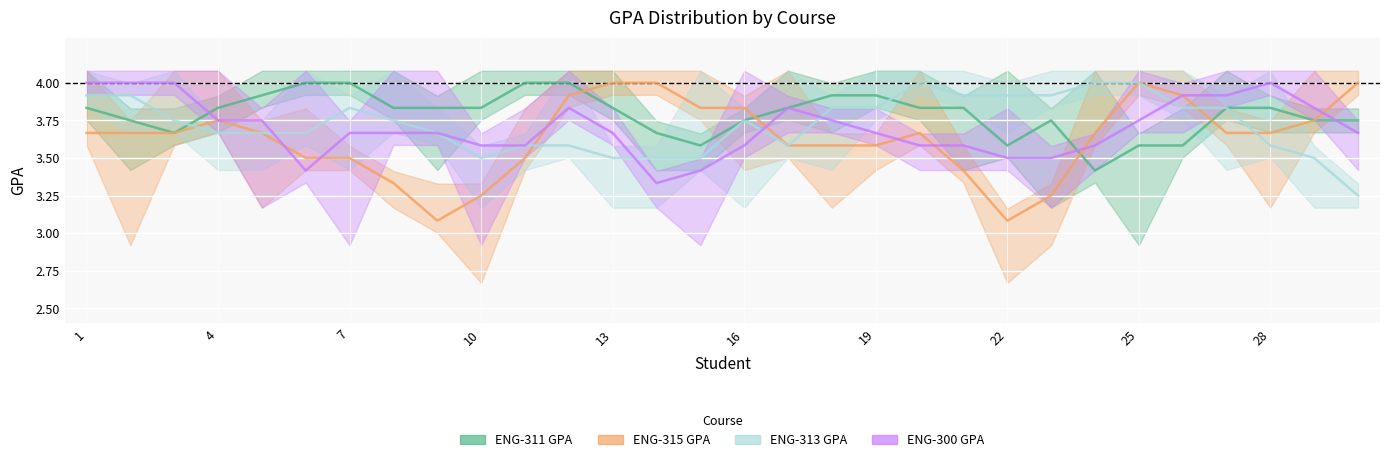

What is the average value of the ENG-313 GPA series?

3.7